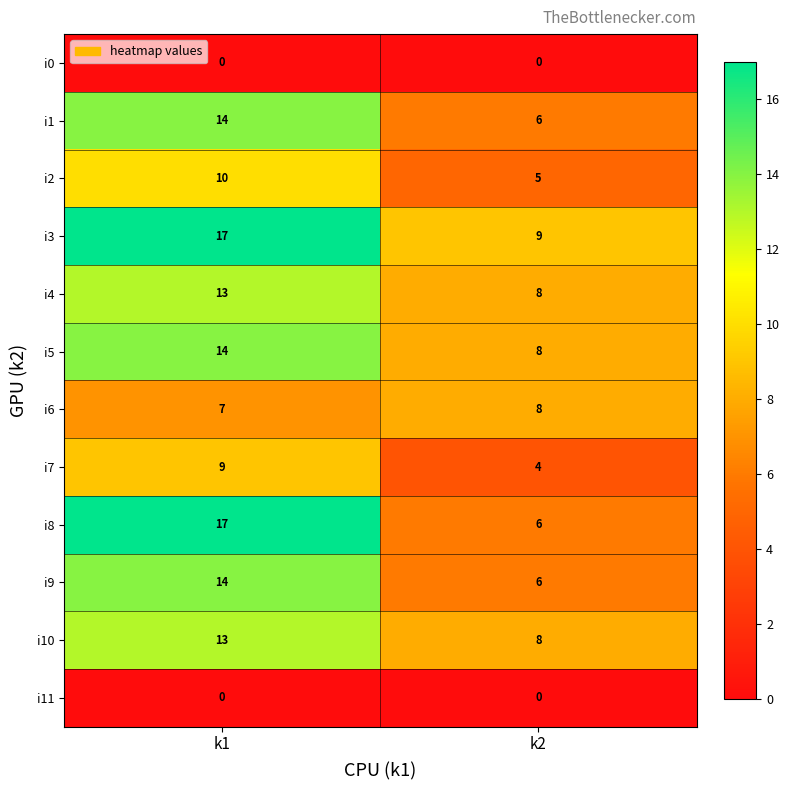

Which series has the largest range (max minus min)?

i8